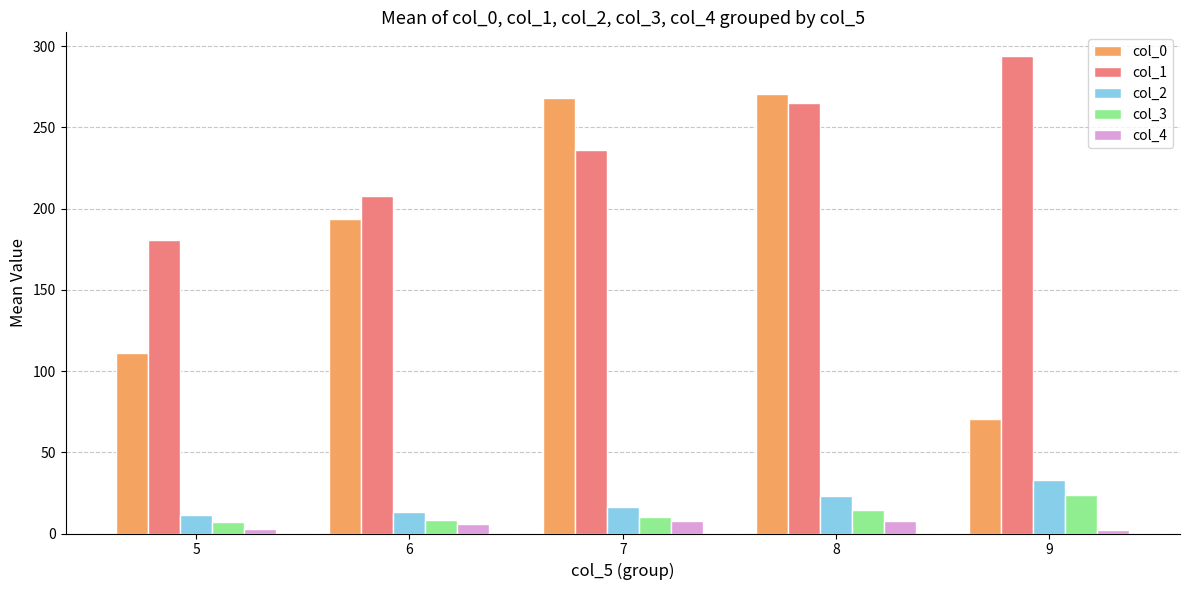

The value of col_0 at 6 is 69.9. True or false?

False